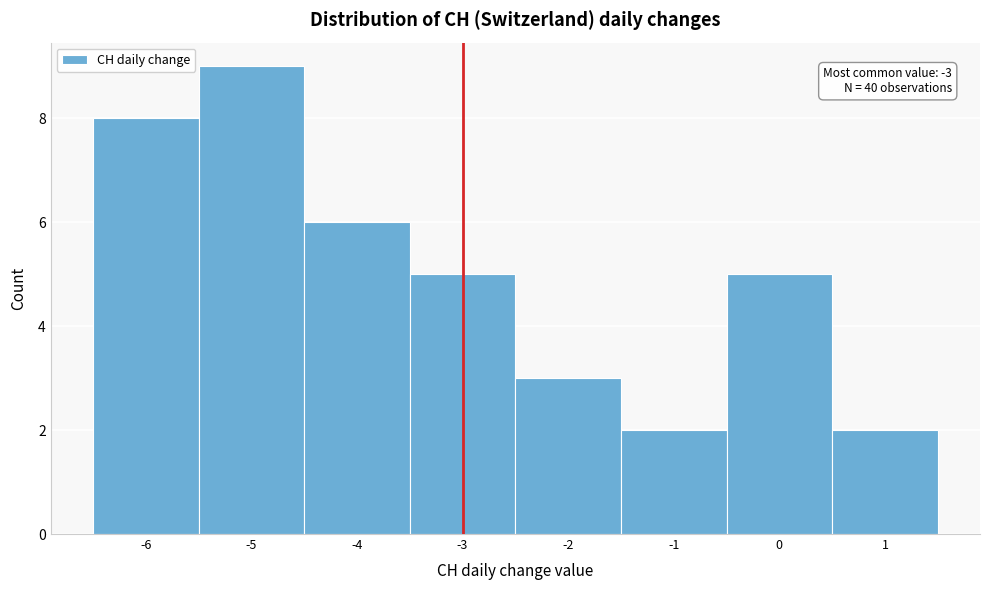

Over which range of the x-axis is the bar tallest?

-5.5 to -4.5